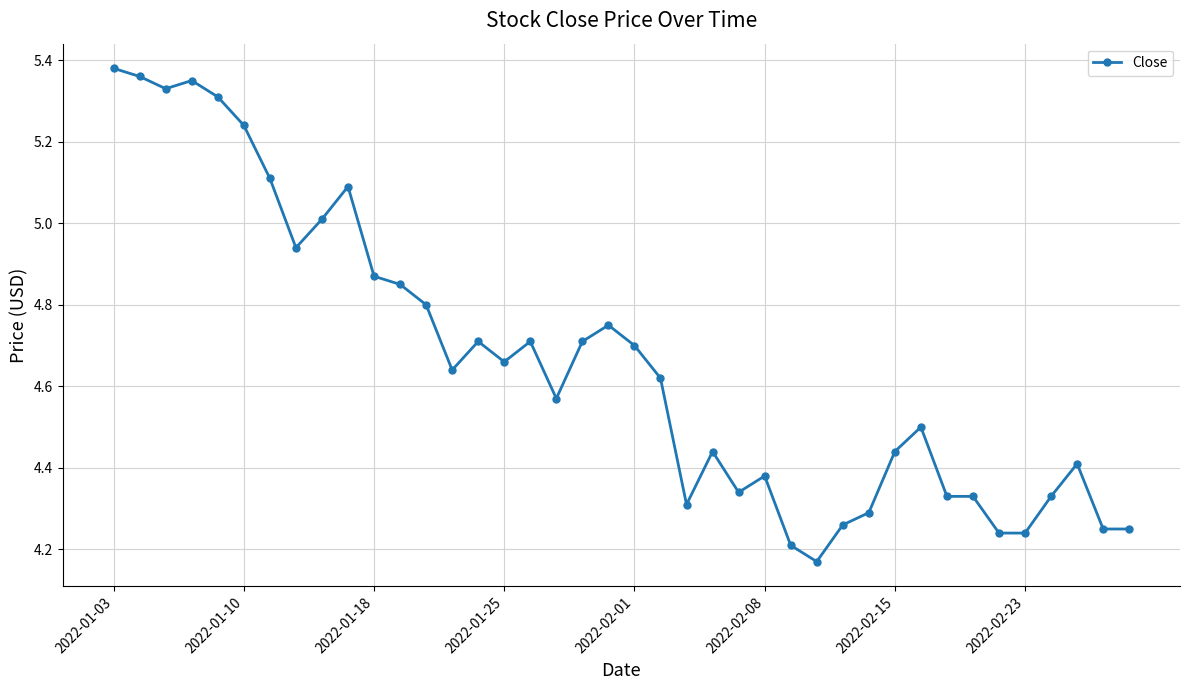

What is the difference between the maximum and minimum values?

1.2